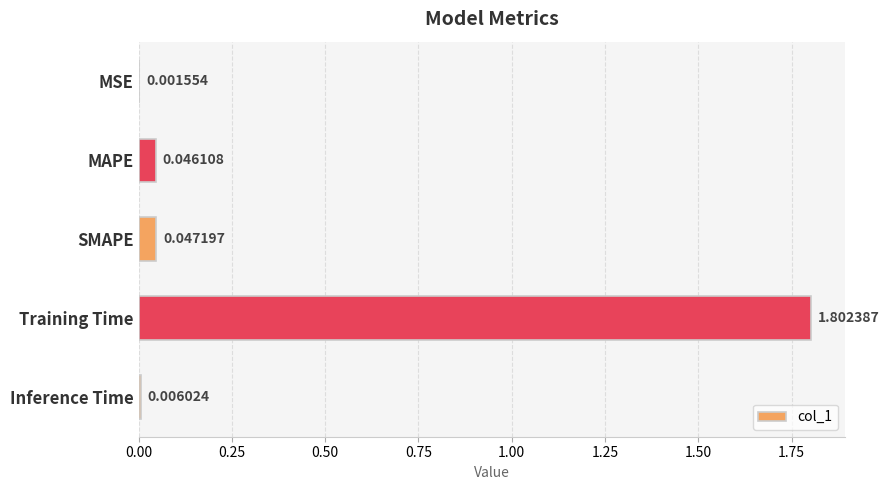

How many distinct data groups are displayed?

1